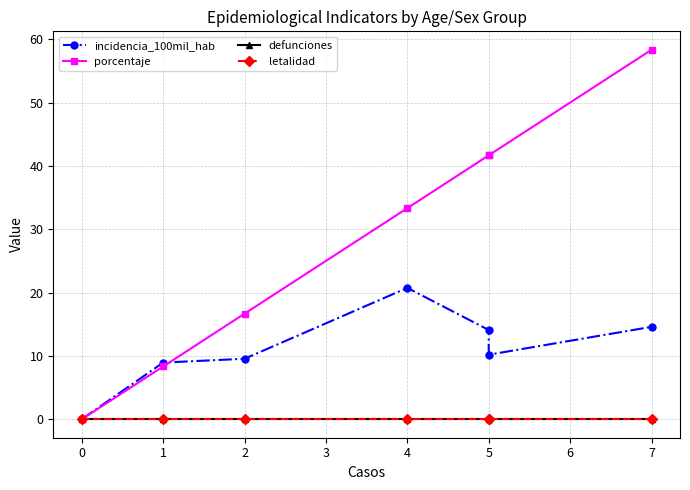

How many lines are shown in the chart?

4